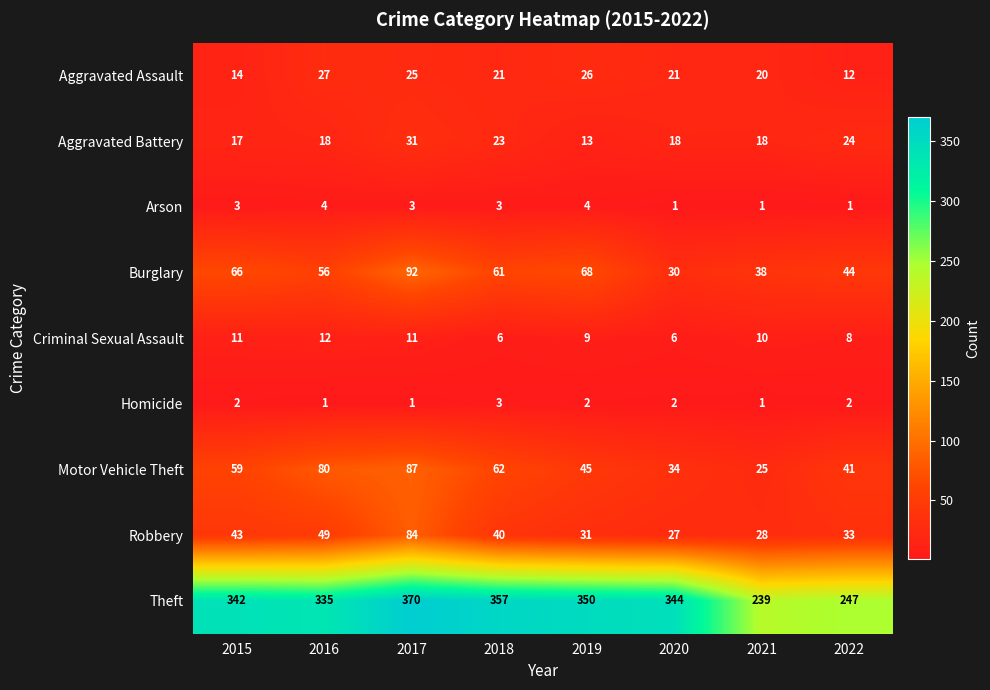

What is the difference between the maximum and minimum values in the Arson series?

3